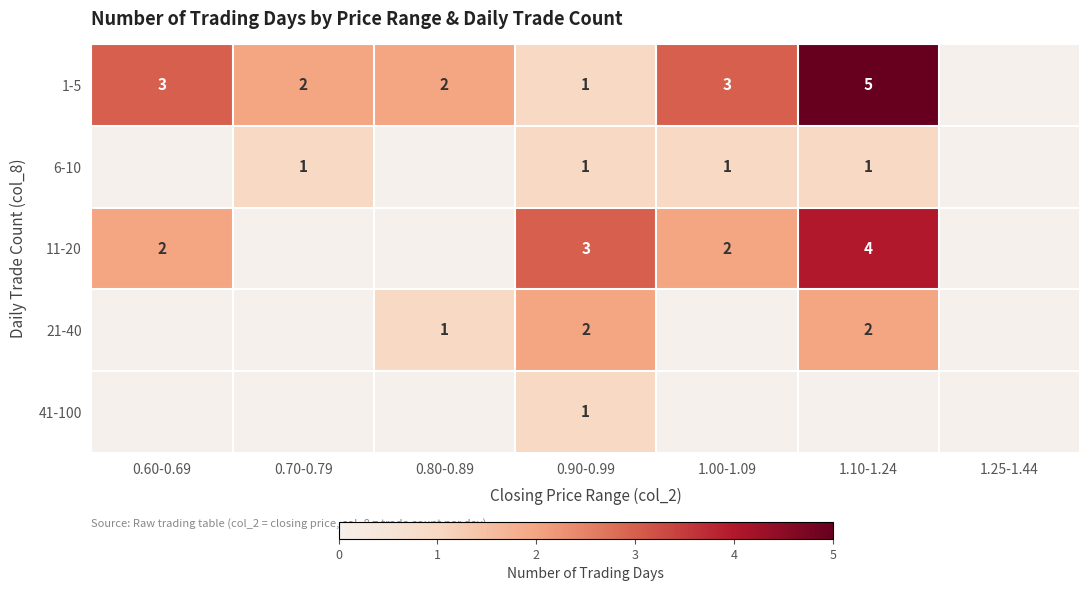

The value of 1-5 at 0.80-0.89 is 3. True or false?

False